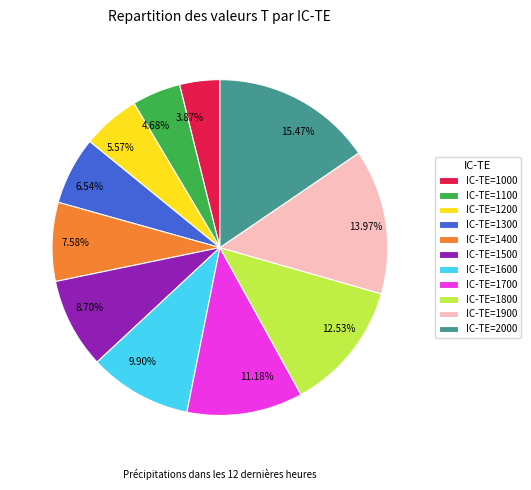

Combined, what portion of the pie is IC-TE=1300 and IC-TE=1900?

20.5%